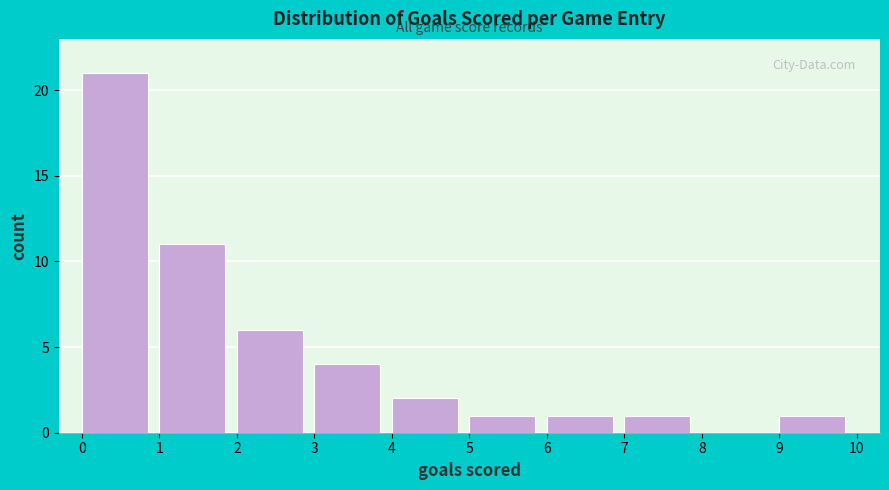

Over which range of the x-axis is the bar tallest?

0 to 1